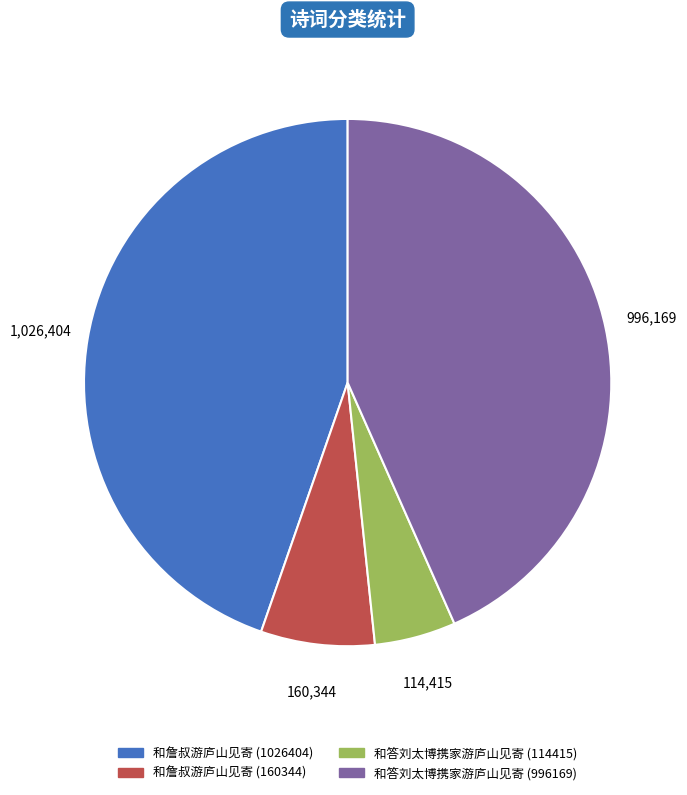

How many slices are in this pie chart?

4